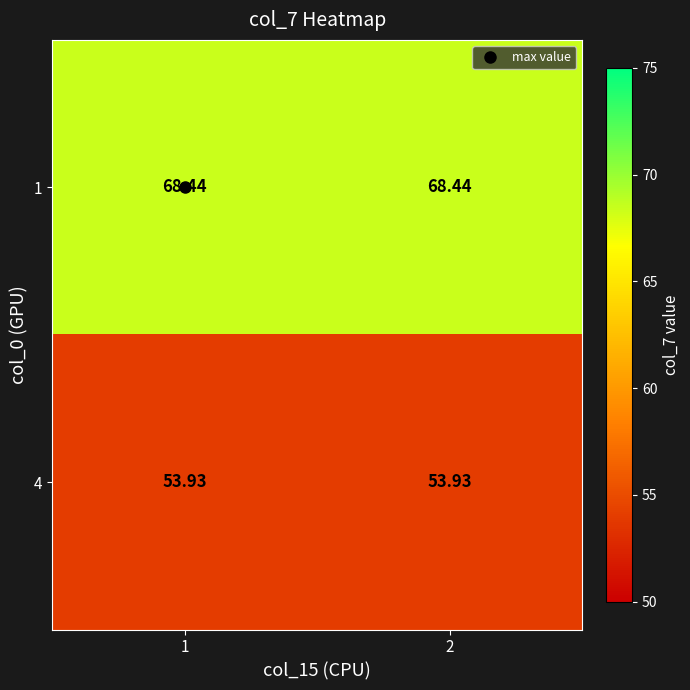

Is the value of 4 at 1 greater than the value of 1 at 1?

No